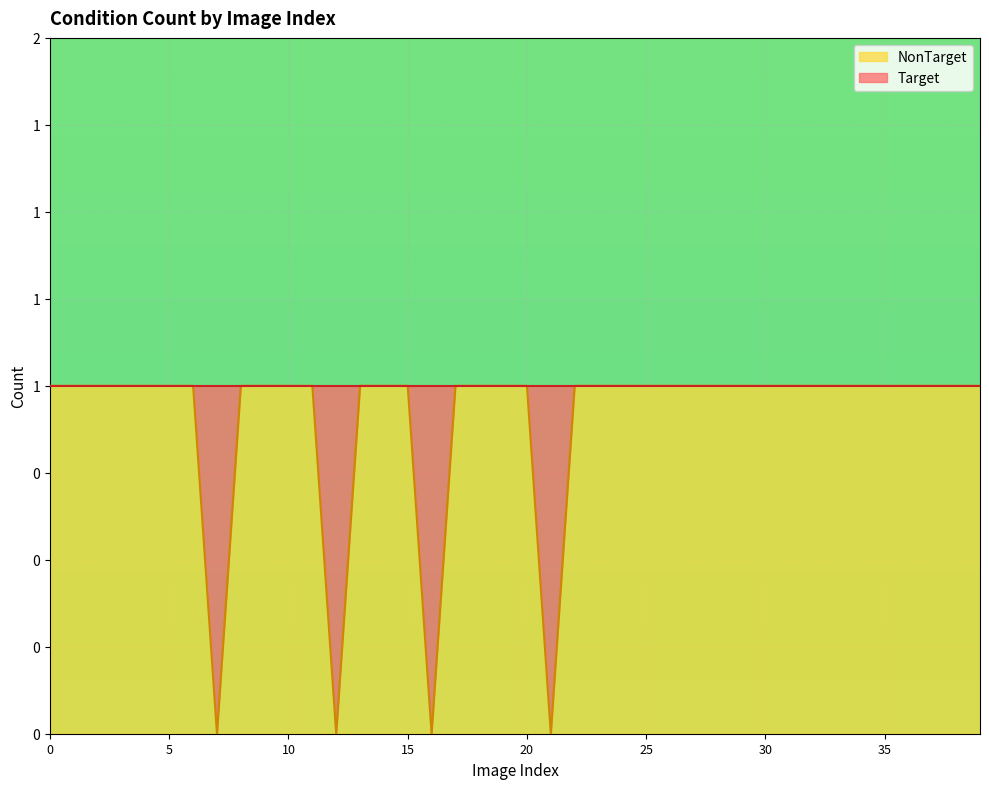

Reading right to left, list all the values displayed in this chart.

39=1	38=1	37=1	36=1	35=1	34=1	33=1	32=1	31=1	30=1	29=1	28=1	27=1	26=1	25=1	24=1	23=1	22=1	21=0	20=1	19=1	18=1	17=1	16=0	15=1	14=1	13=1	12=0	11=1	10=1	9=1	8=1	7=0	6=1	5=1	4=1	3=1	2=1	1=1	0=1